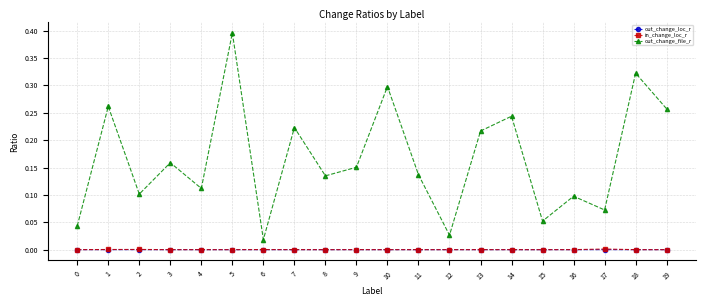

Which category has the highest value across all series?

5